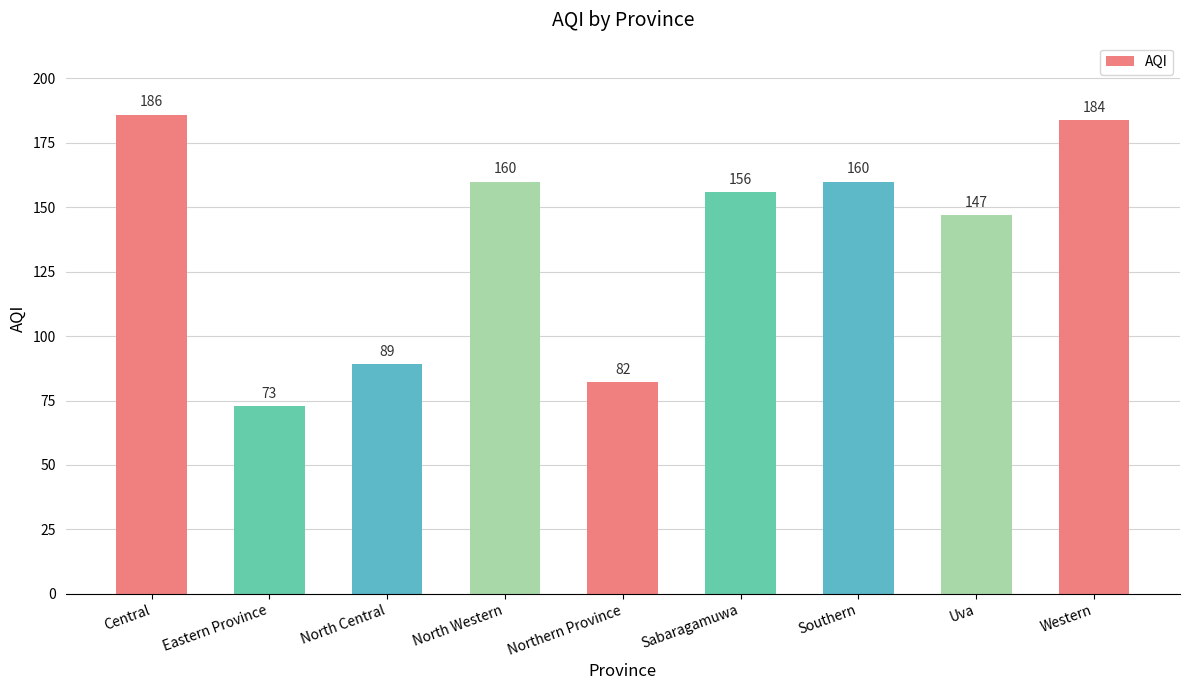

Where is the data nearest to the value 129?

Uva